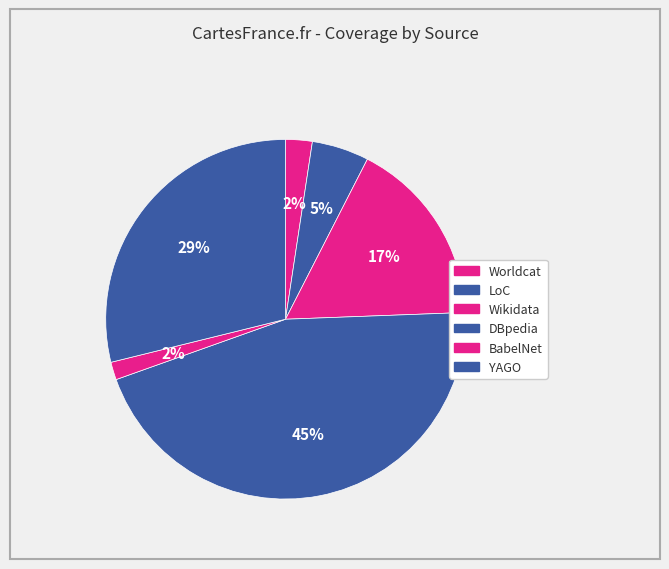

How many slices are in this pie chart?

6